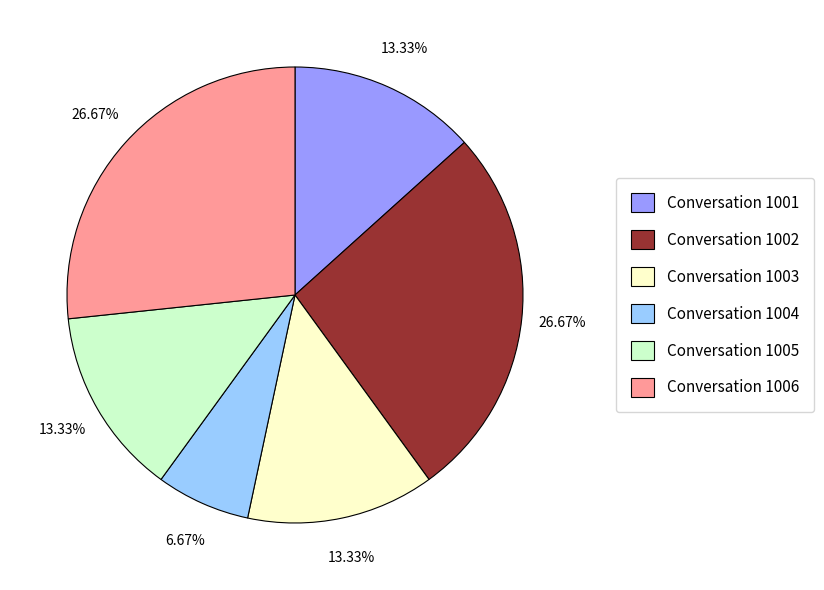

What is the ratio of the value at Conversation 1003 to the value at Conversation 1004?

2.0